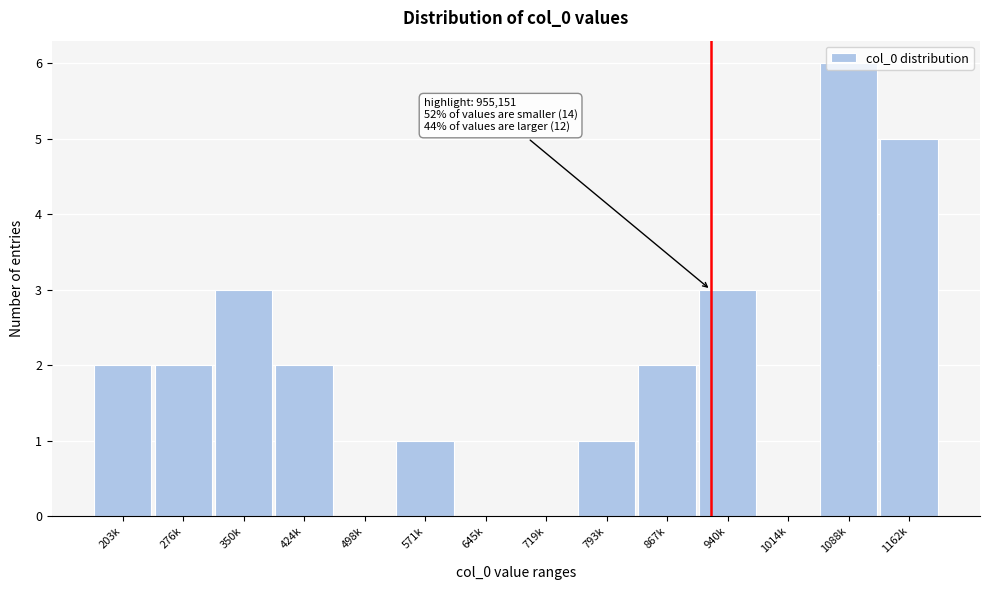

Which label corresponds to the largest value in the chart?

1088k